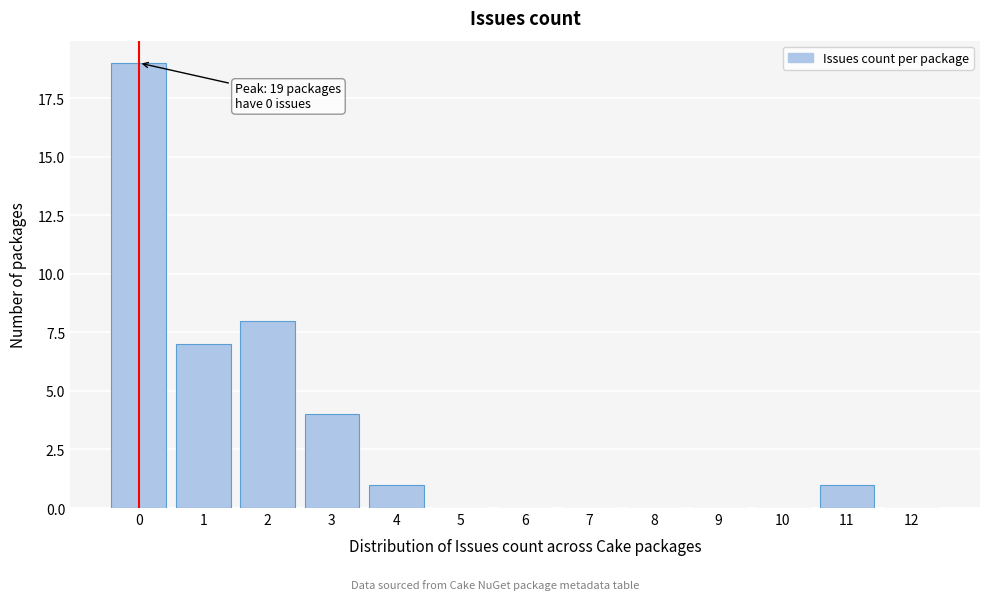

Reading right to left, what are all the values shown in this chart?

12=0	11=1	10=0	9=0	8=0	7=0	6=0	5=0	4=1	3=4	2=8	1=7	0=19